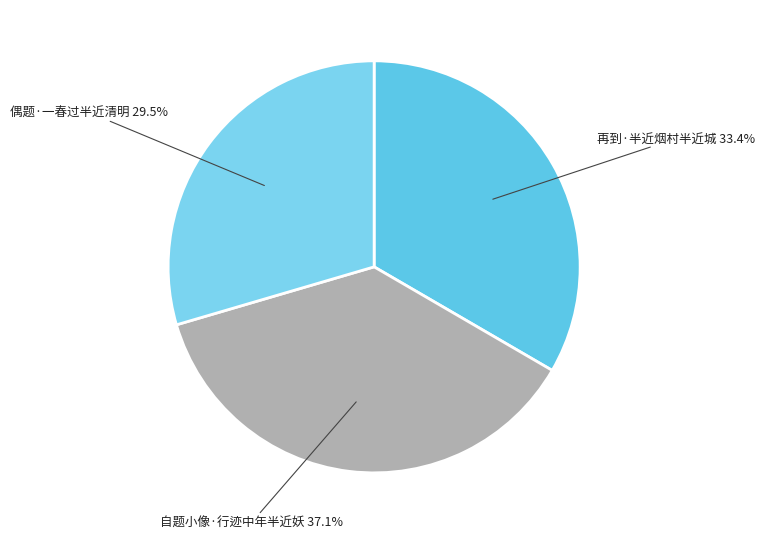

What is the ratio of the value at 偶题·一春过半近清明 to the value at 再到·半近烟村半近城?

0.9